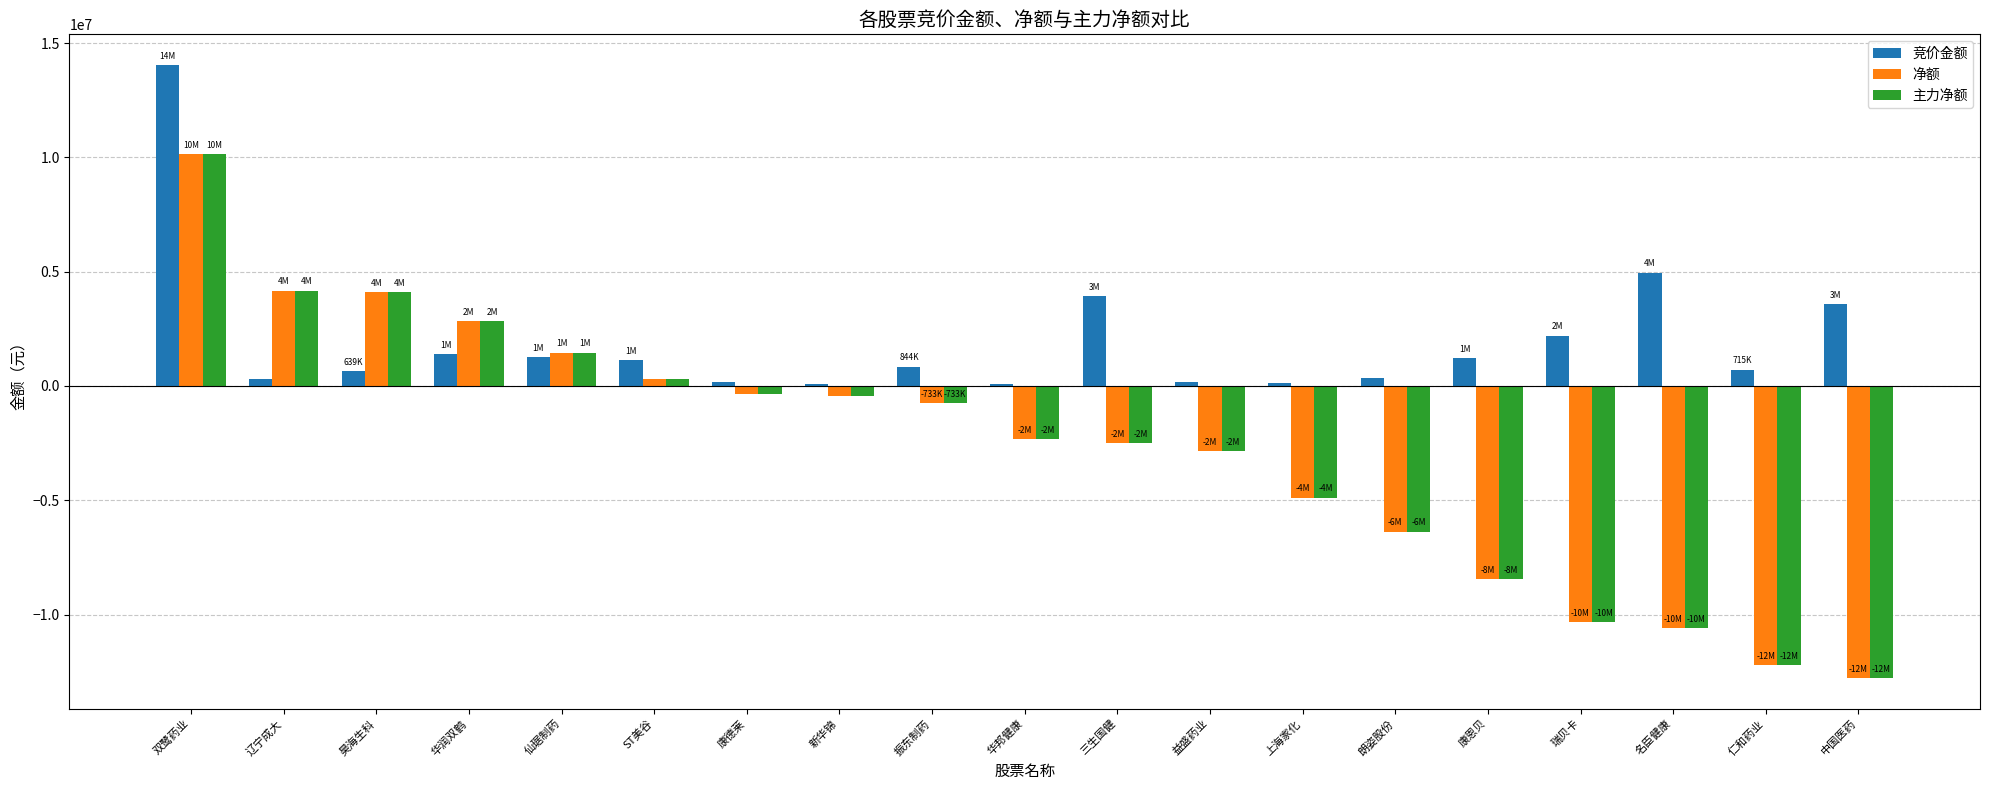

The value of 净额 at 中国医药 is -12776310. True or false?

True